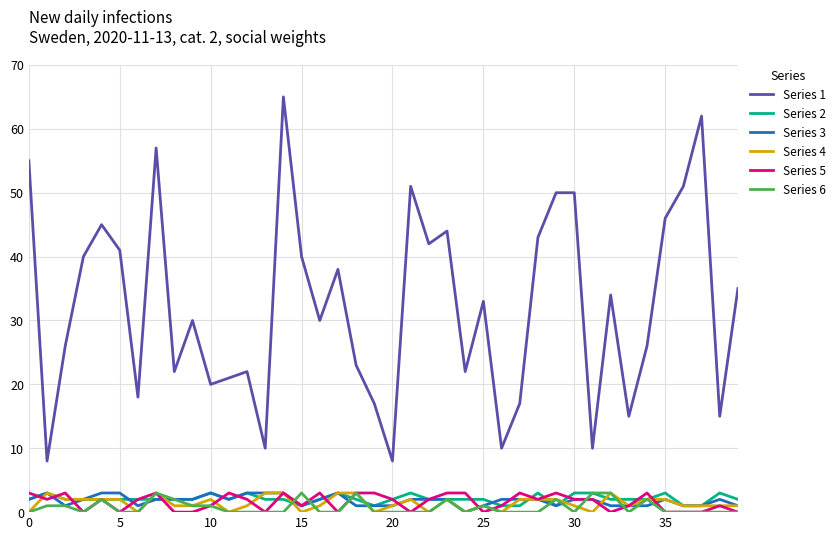

Which series has the largest range (max minus min)?

Series 1